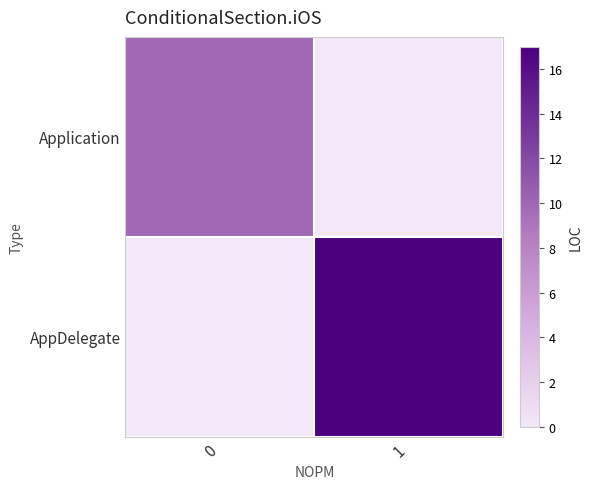

What is the total value across all series at 0?

10